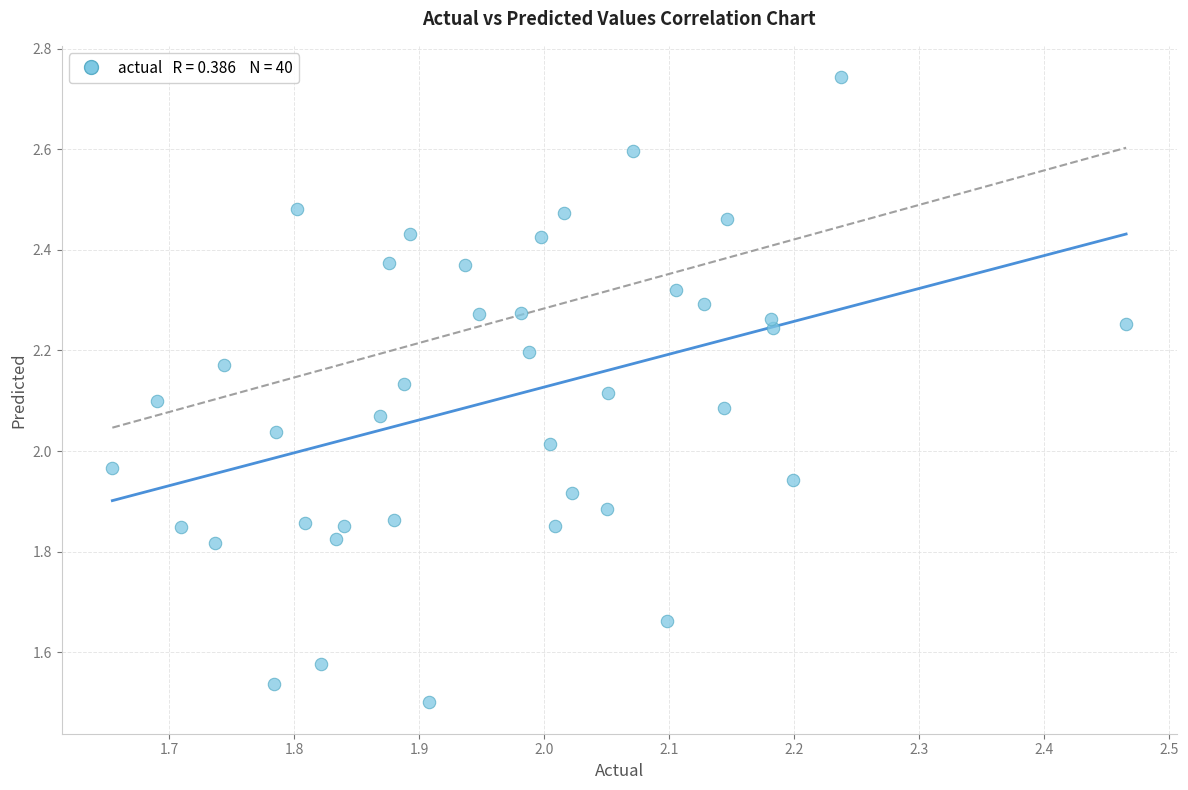

What is the range of Y values (max minus min)?

1.2